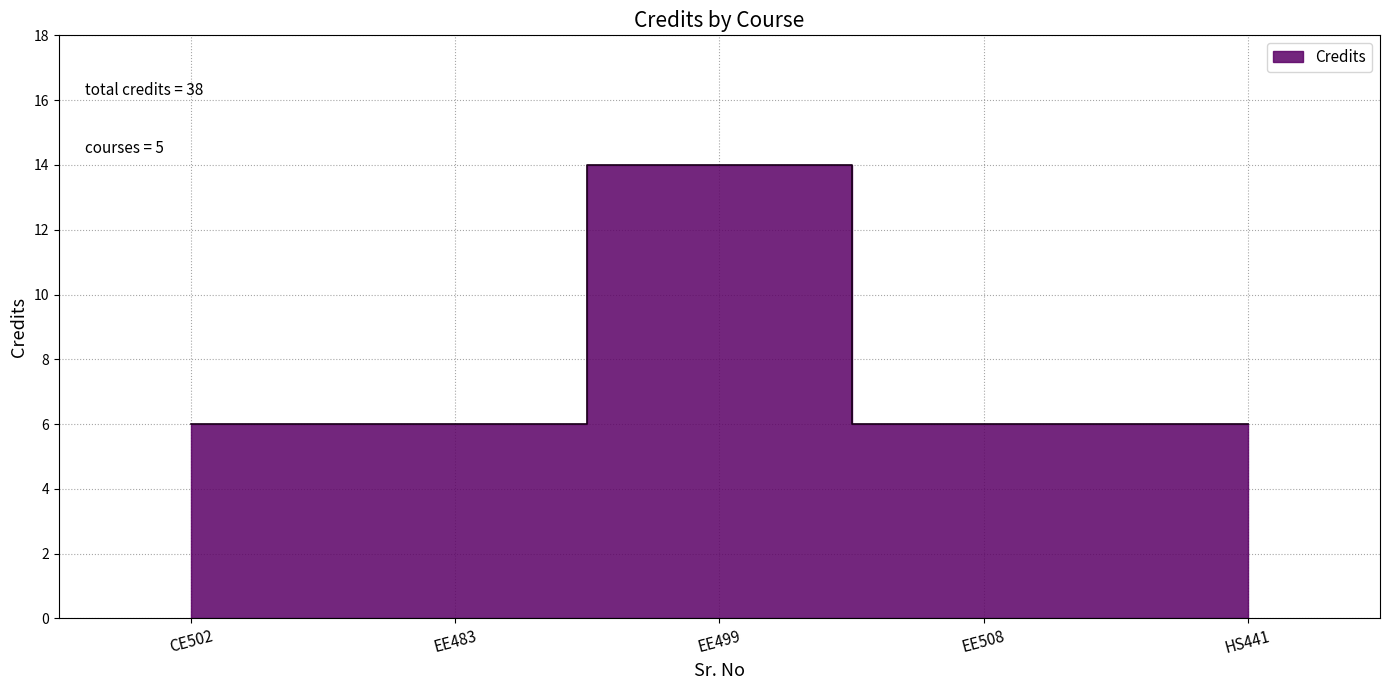

Which category has the highest value across all series?

EE499